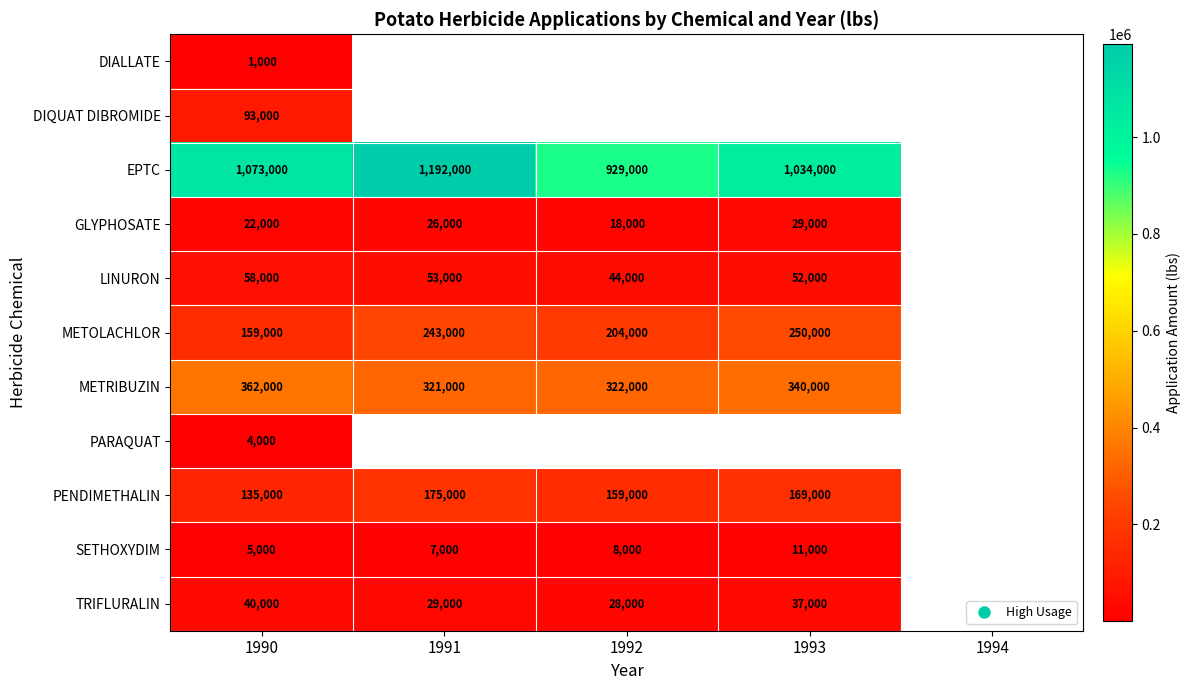

How many data points does each series have?

5